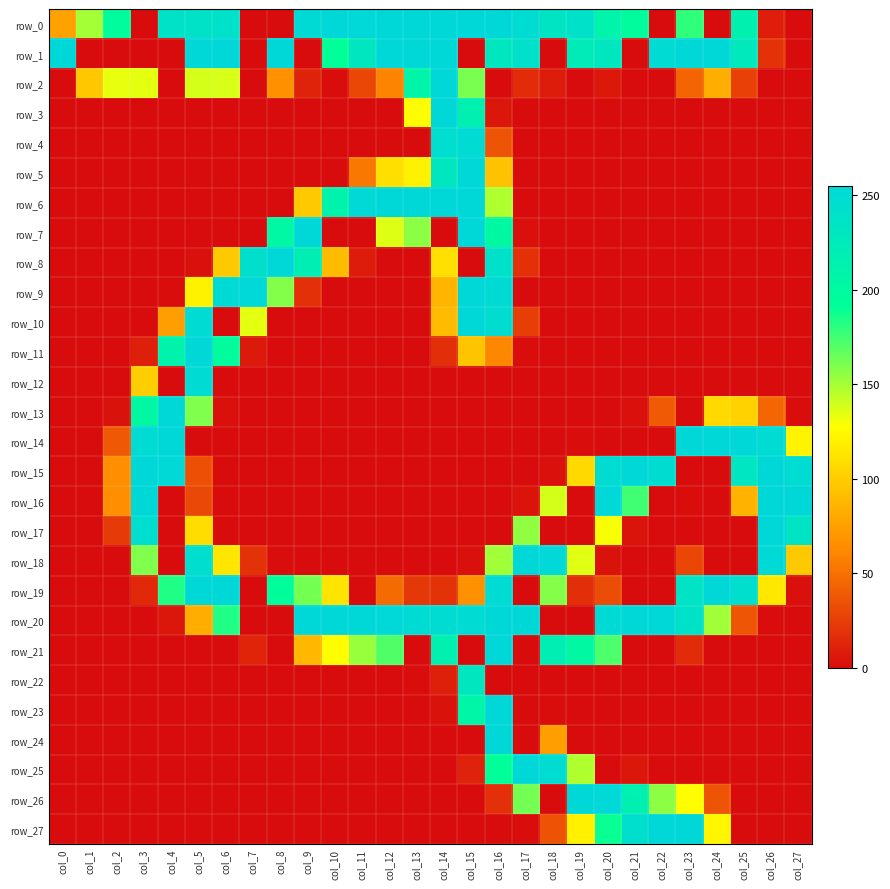

Is it true that row_0 equals 255 at col_15?

True